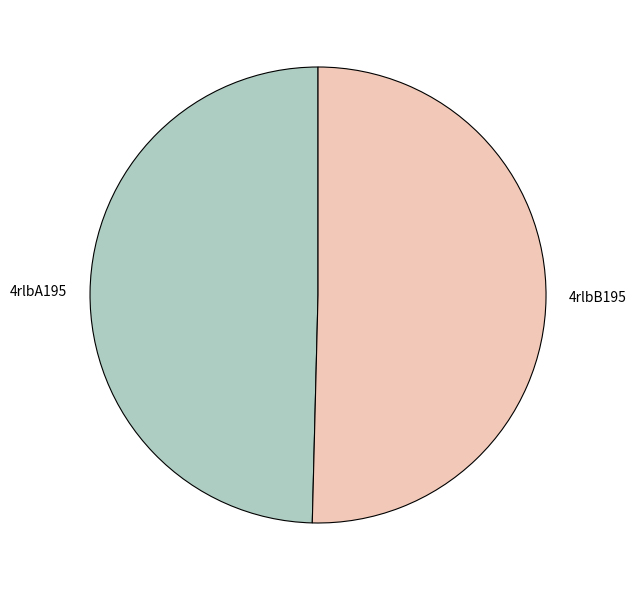

Rank the categories by value from lowest to highest.

4rlbA195, 4rlbB195